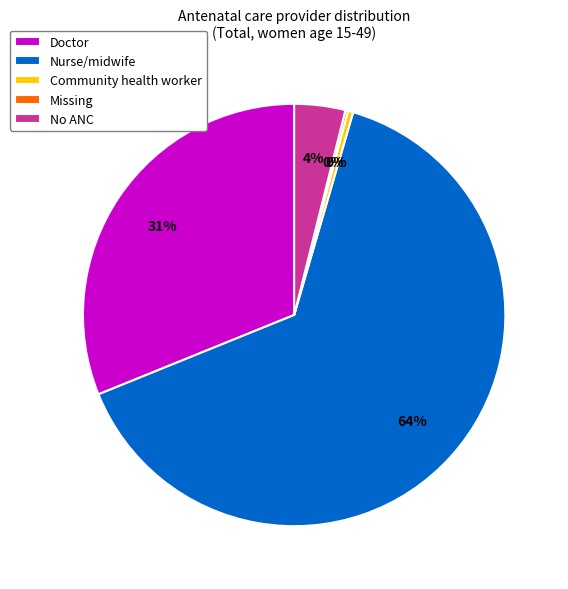

True or false: Nurse/midwife accounts for 64% of the total.

True